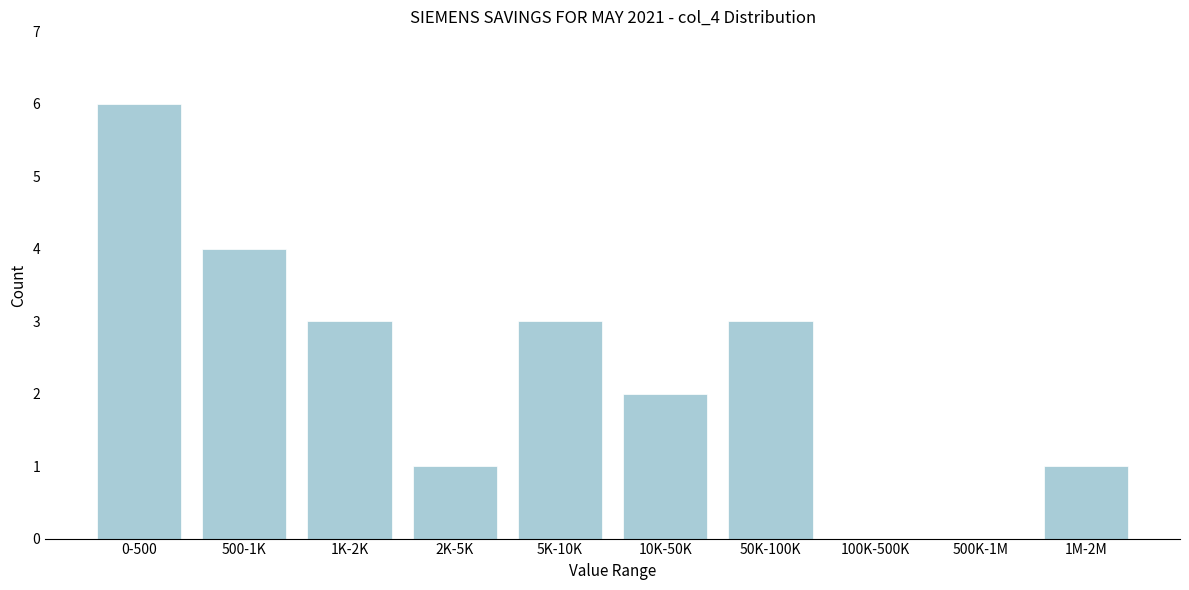

Reading right to left, list all the values displayed in this chart.

1M-2M=1	500K-1M=0	100K-500K=0	50K-100K=3	10K-50K=2	5K-10K=3	2K-5K=1	1K-2K=3	500-1K=4	0-500=6